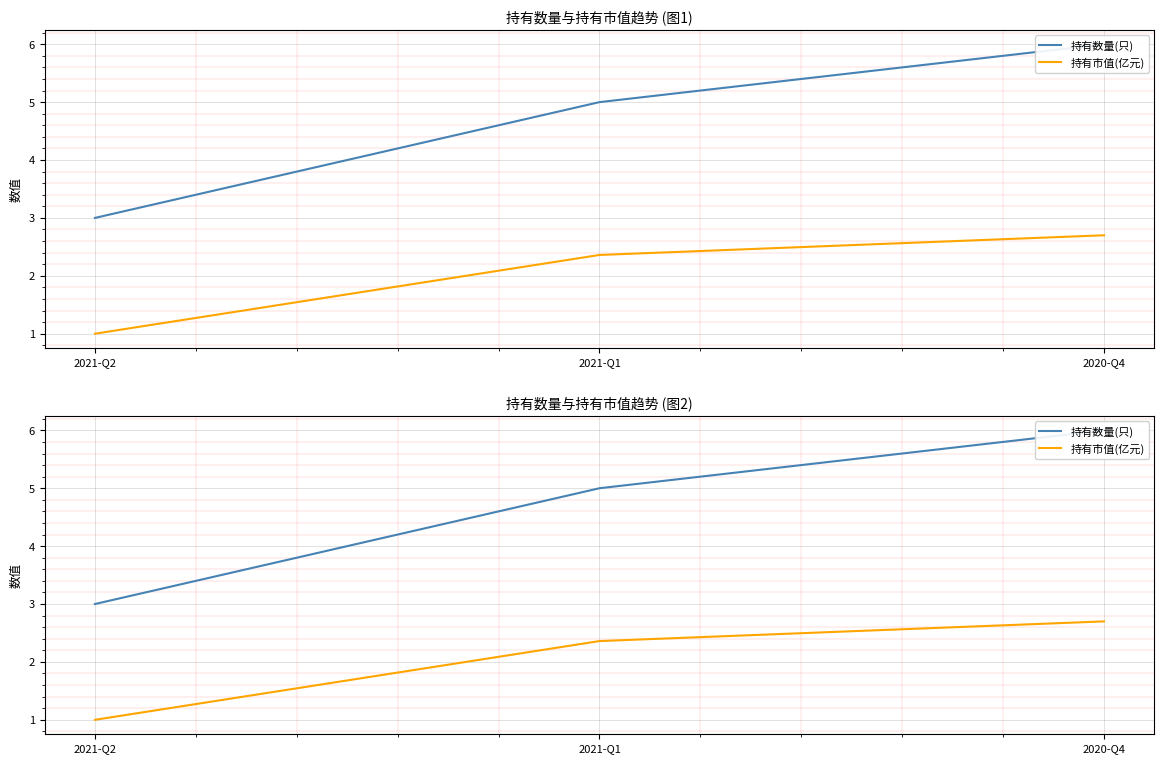

What is the value of the 持有数量(只) point at the 1st from the left?

3.0